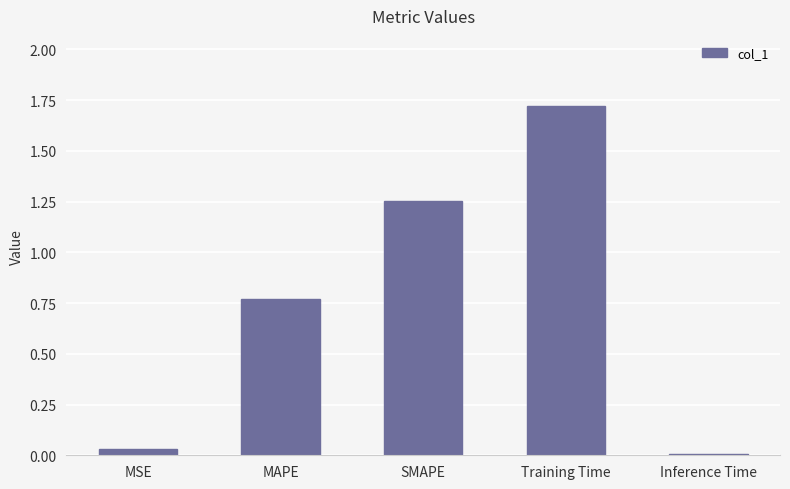

What is the sum of all values?

3.8